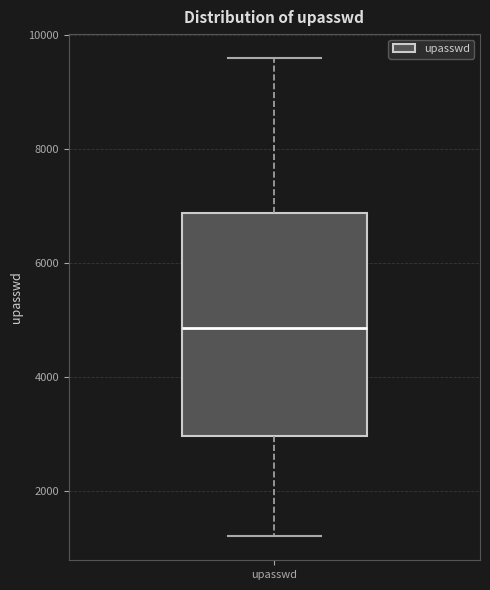

Where is the upper edge of the box for upasswd on the y-axis? The values are not printed on the chart, so give them approximately, as read against the axis.

6800